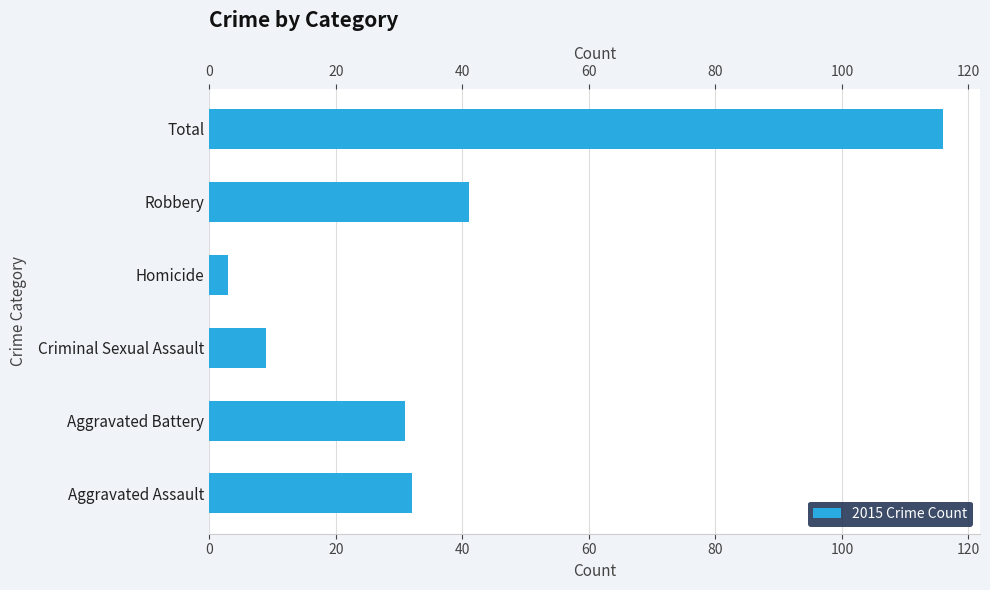

Between Total and Criminal Sexual Assault, which is larger?

Total